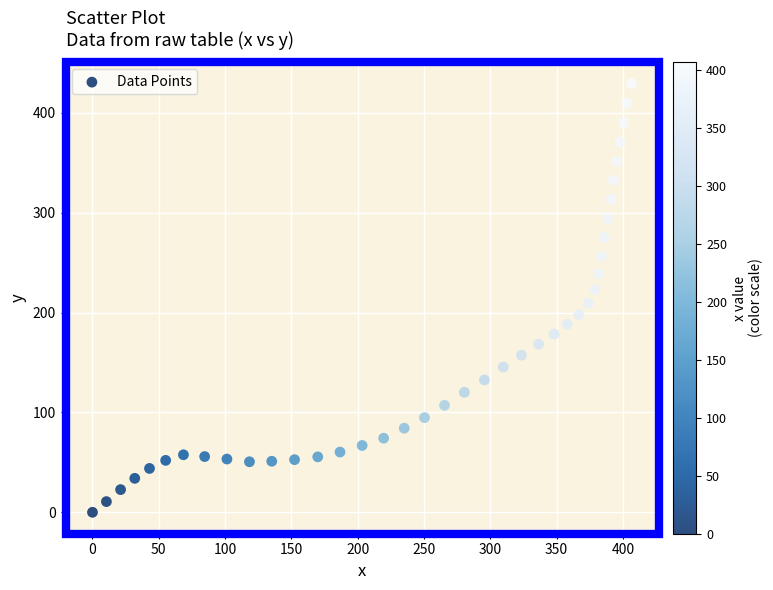

What is the range of Y values (max minus min)?

429.1